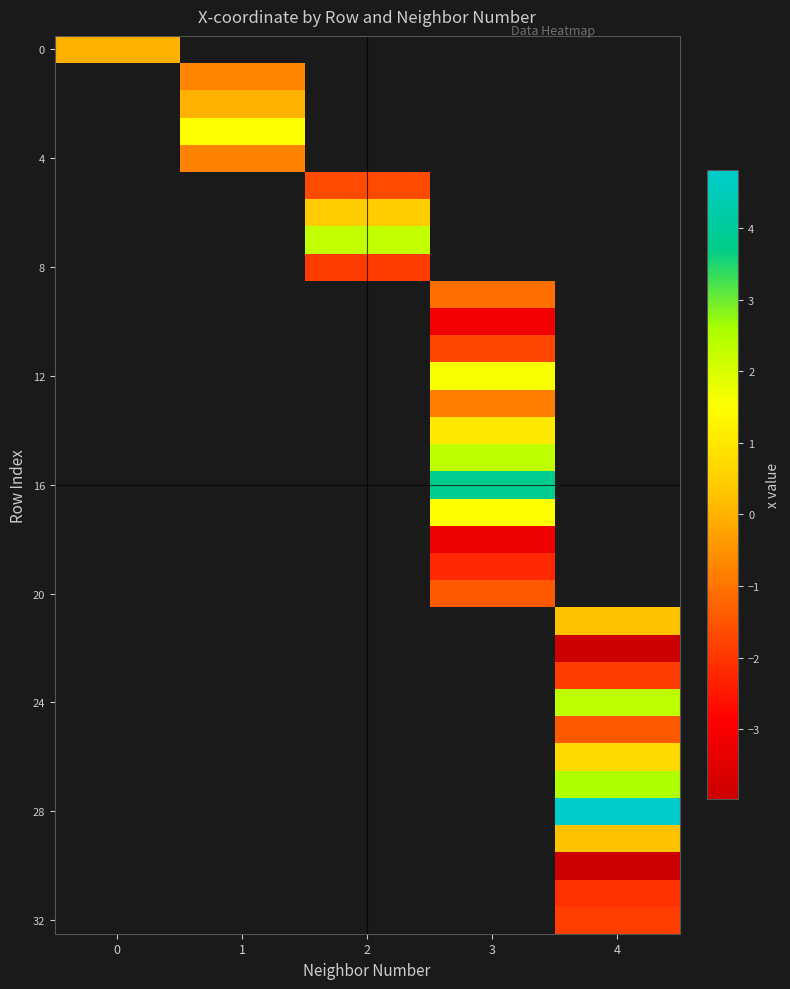

Which category has the highest value across all series?

4